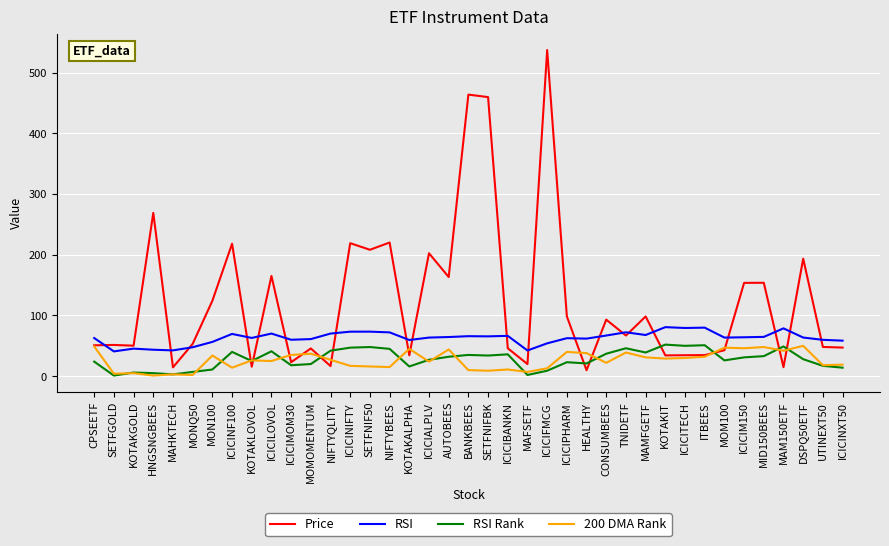

Does the chart display data point markers on the line(s)?

No